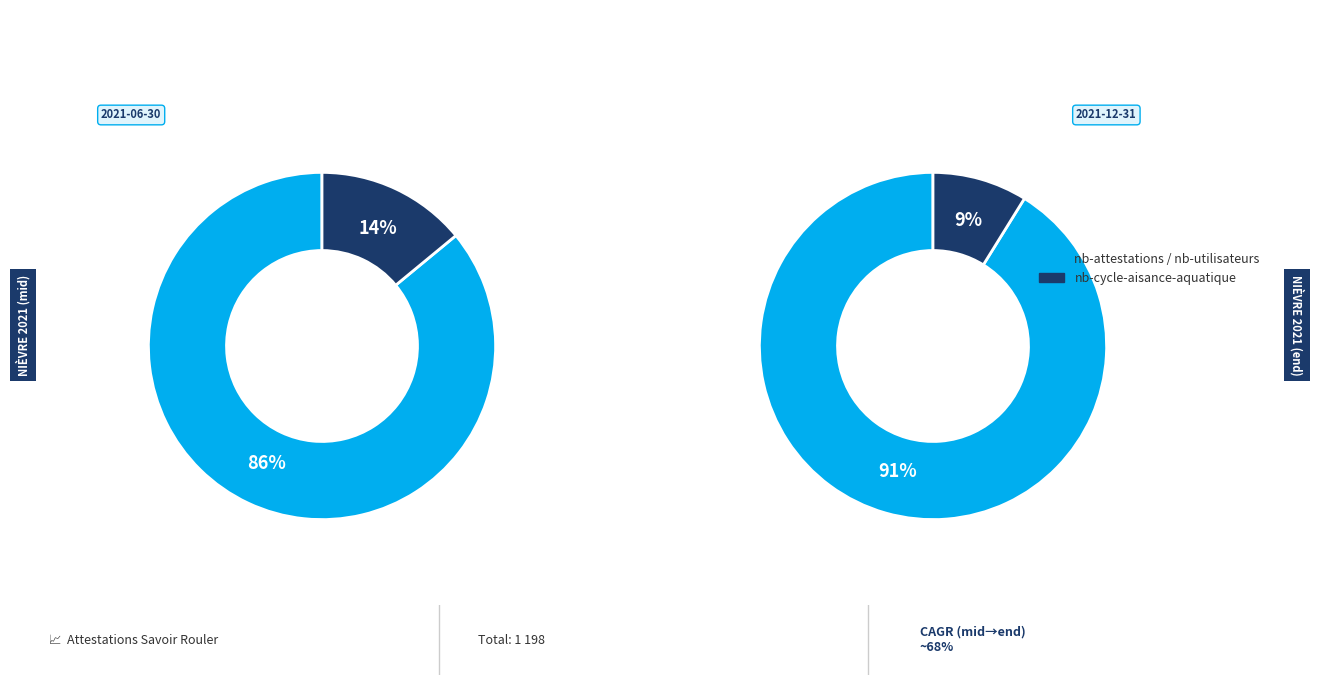

What percentage is the nb-attestations-savoir-rouler-velo slice, to the nearest percent?

86%